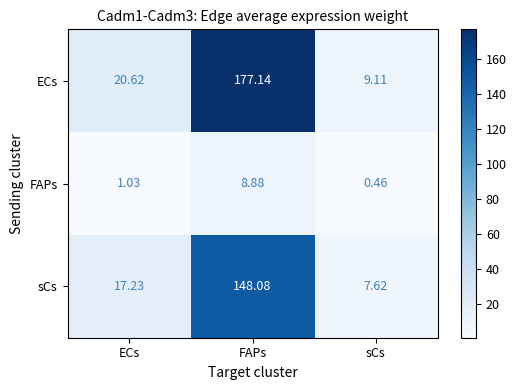

Where is FAPs nearest to the value 4?

ECs